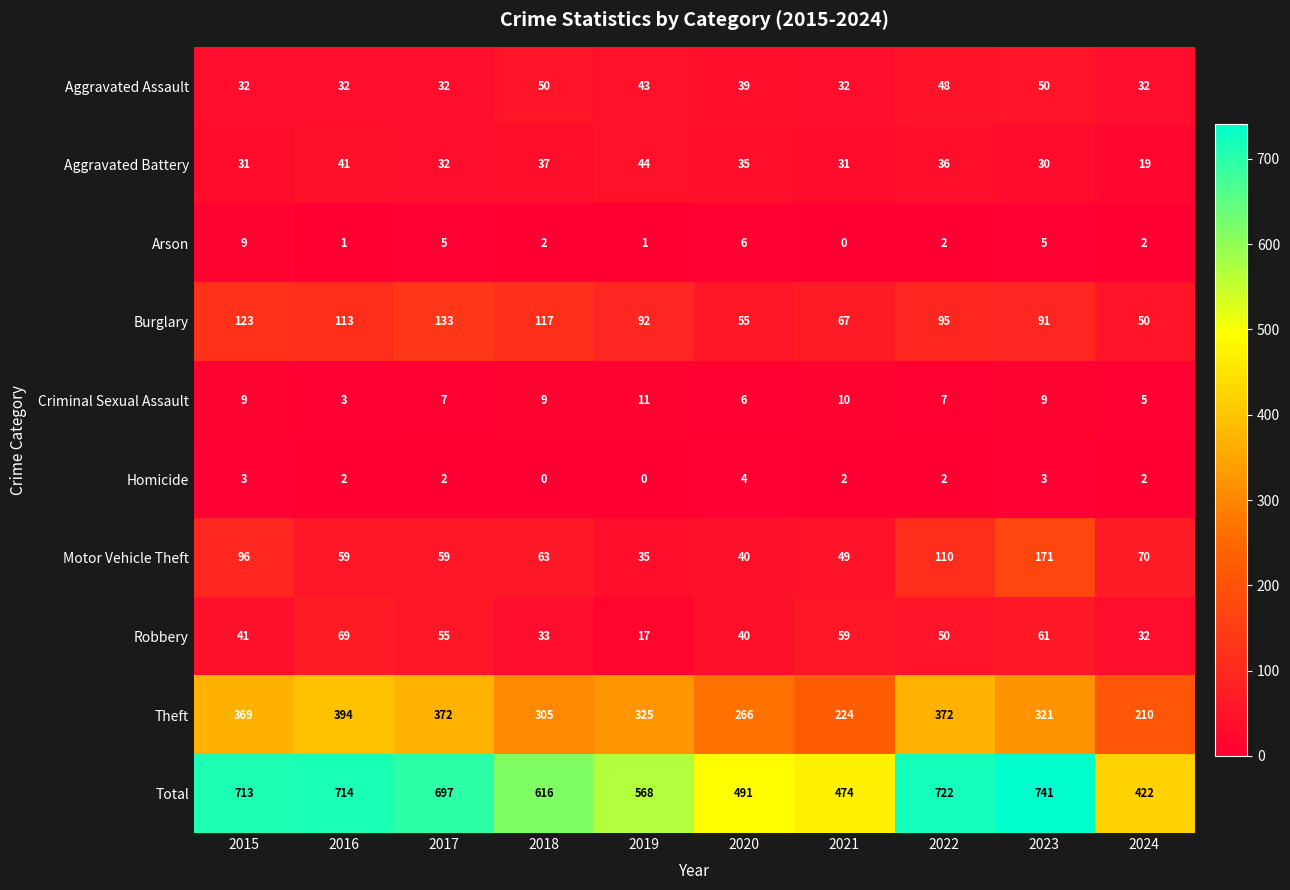

The value of Theft at 2015 is 369. True or false?

True